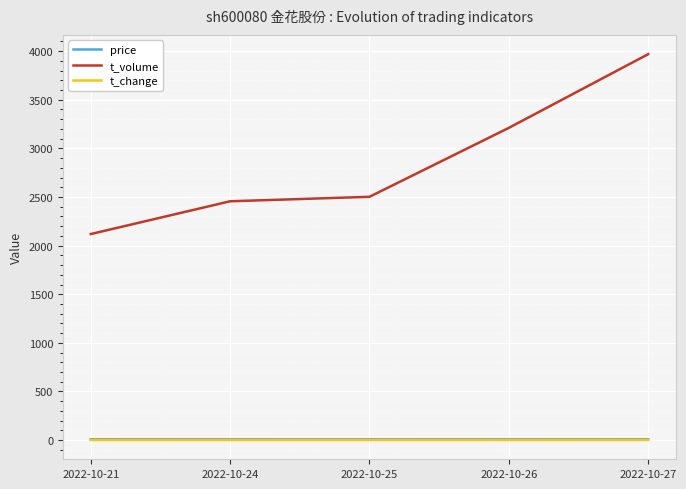

Between 2022-10-21 and 2022-10-26, which series saw the biggest shift?

t_volume